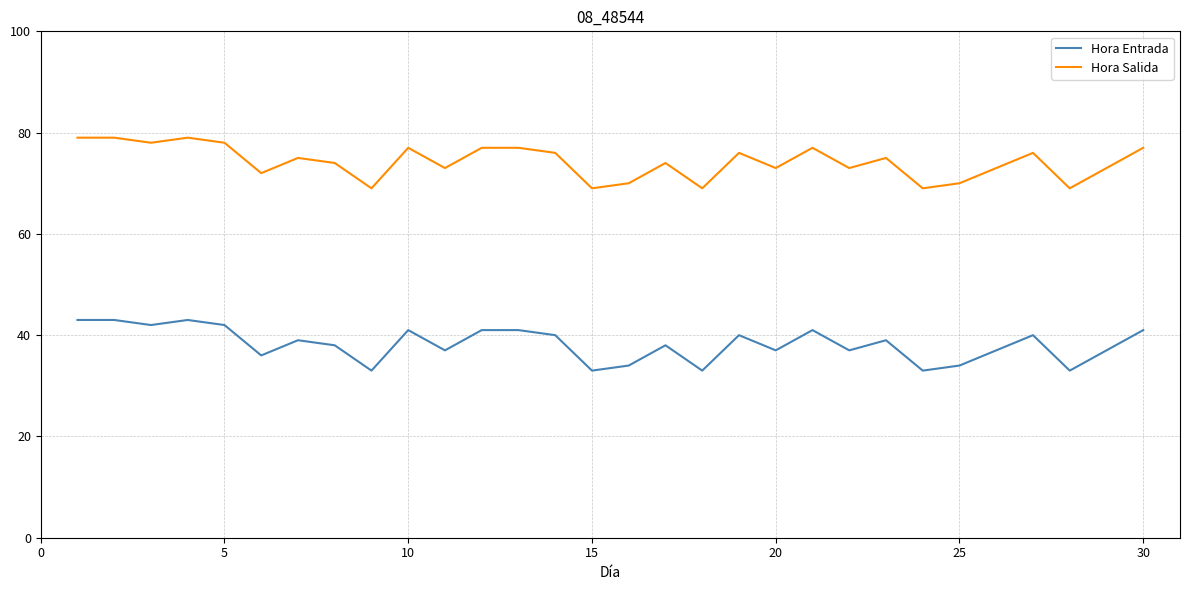

What is the maximum value for Hora Salida?

79